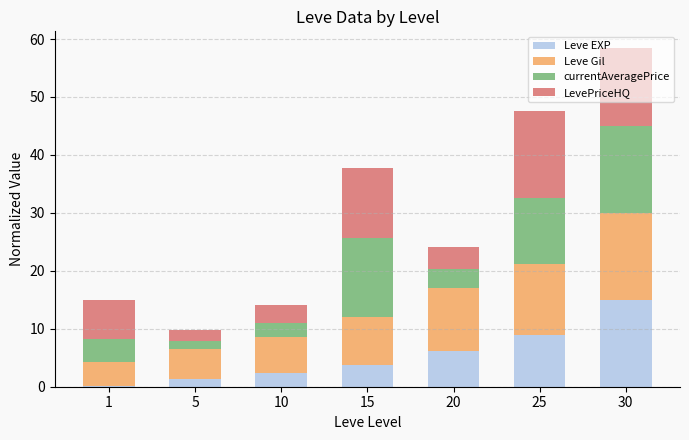

The value of Leve EXP at 25 is 12.3. True or false?

False